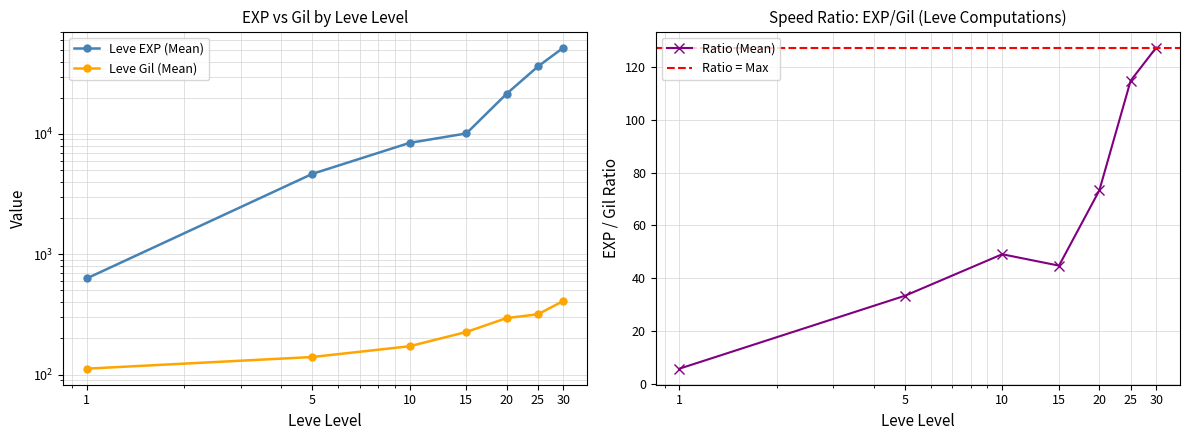

What is the minimum value shown in the chart?

112